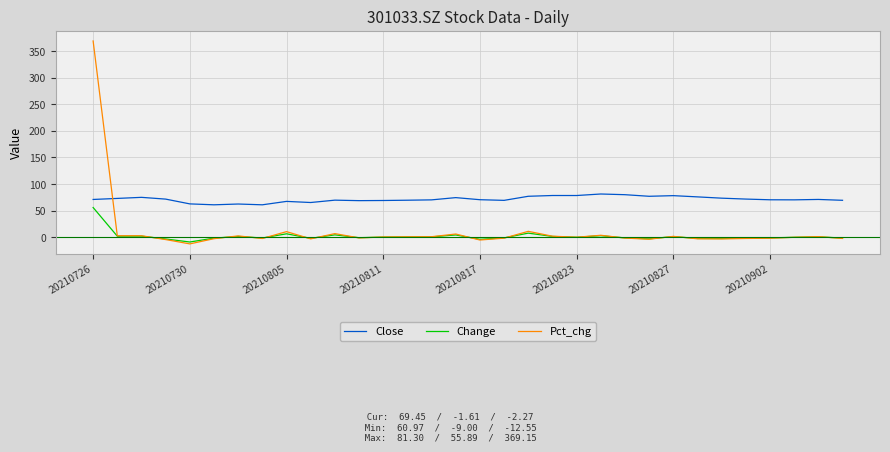

Is this an area chart (filled region under the line)?

No